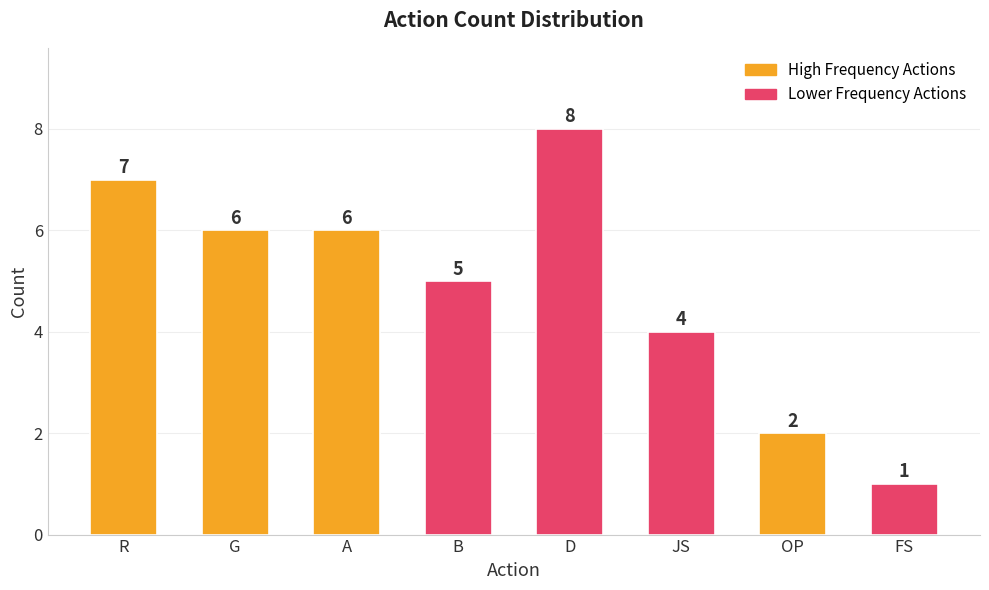

Are the bars horizontal?

No